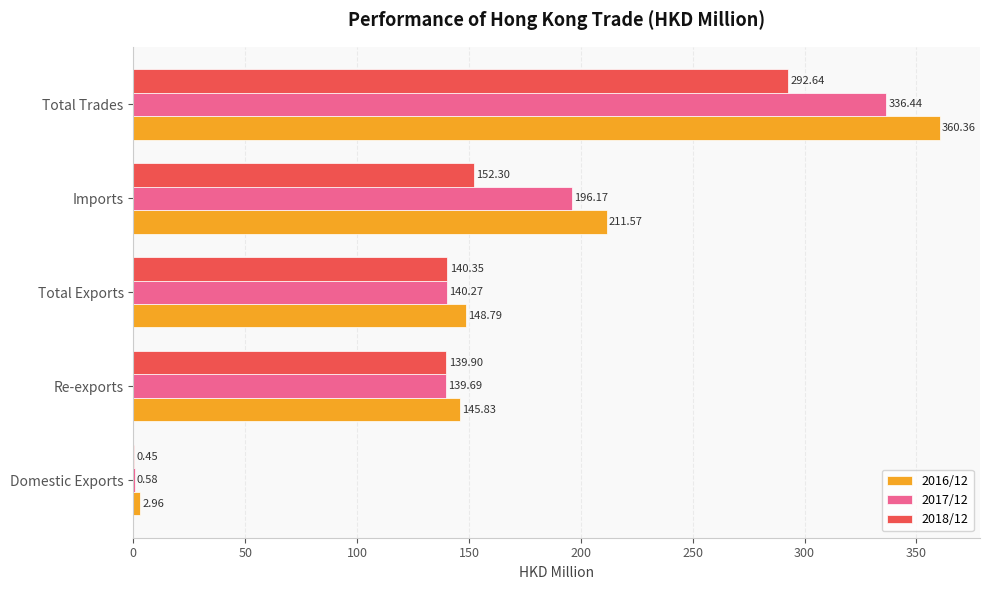

How many data points does each series have?

5